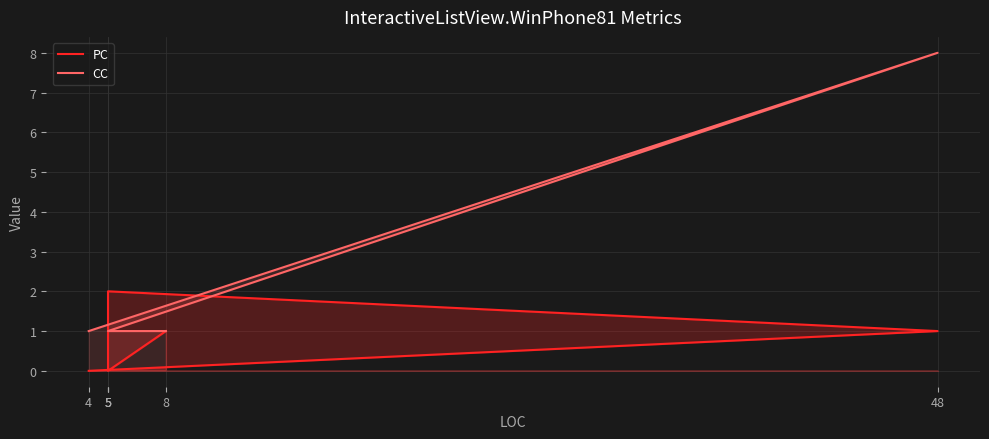

What is the sum of the PC values at 5 and 5?

2